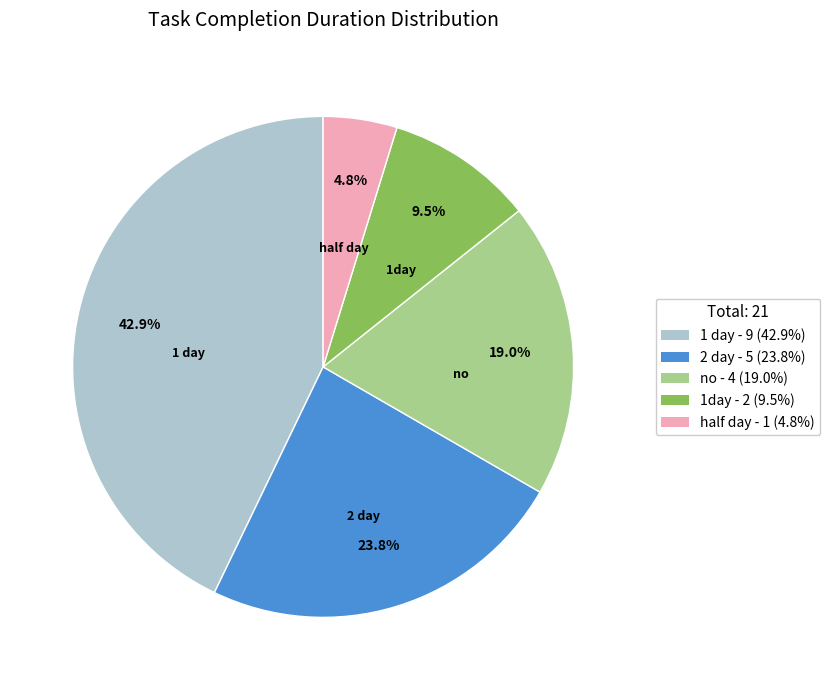

To the nearest percent, what is the average slice percentage?

20%